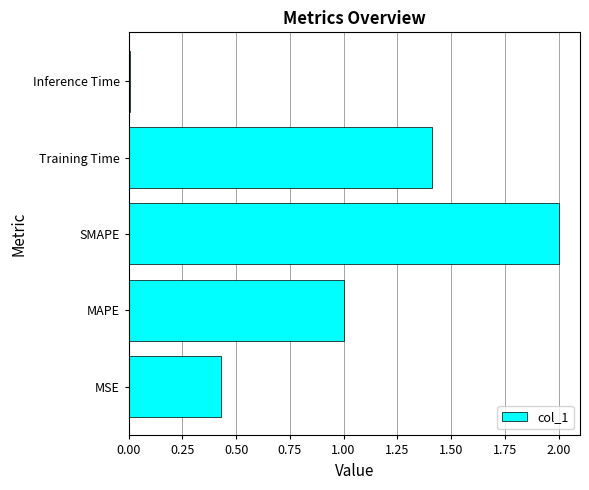

Which category has the highest value across all series?

SMAPE